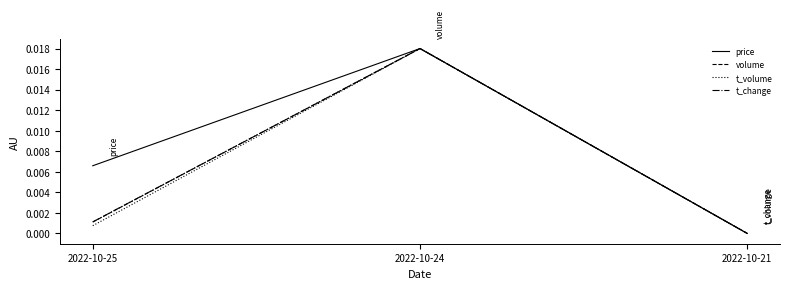

True or false: price has a value of 0.0 at 2022-10-25.

True